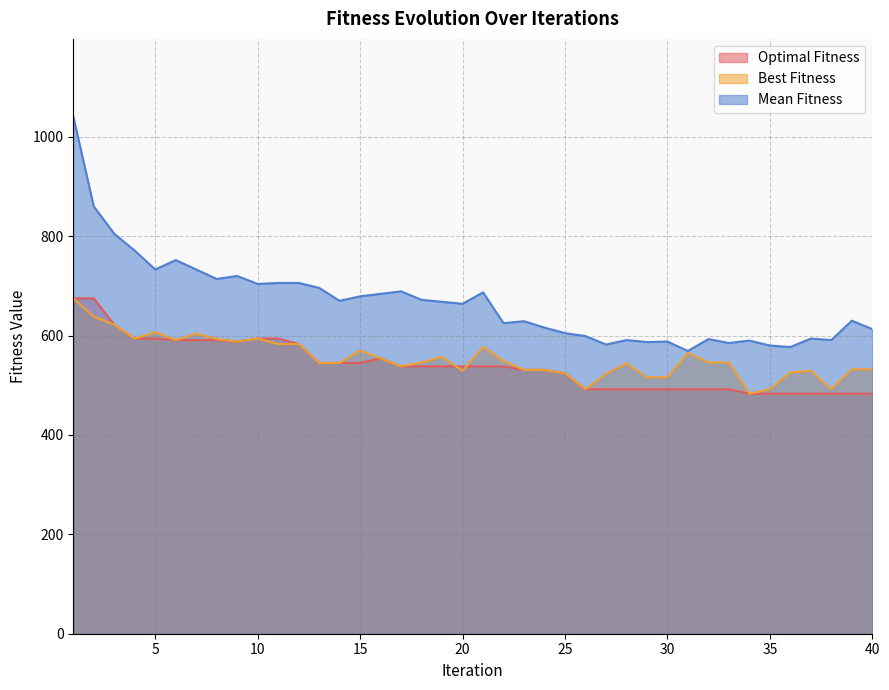

What is the difference between the maximum and minimum values in the Mean Fitness series?

472